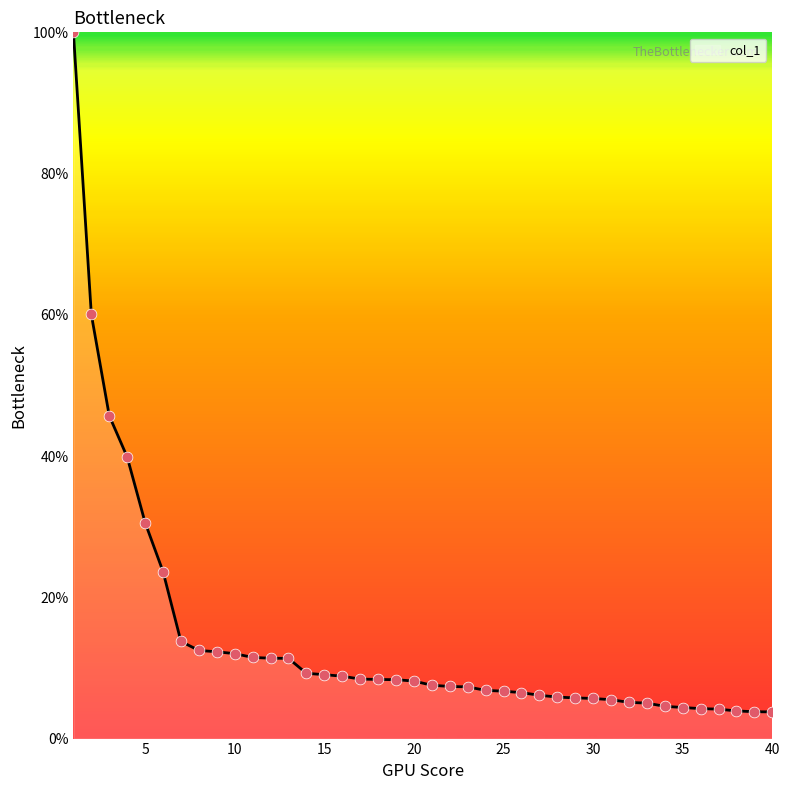

What is the difference between the maximum and minimum values?

96.2